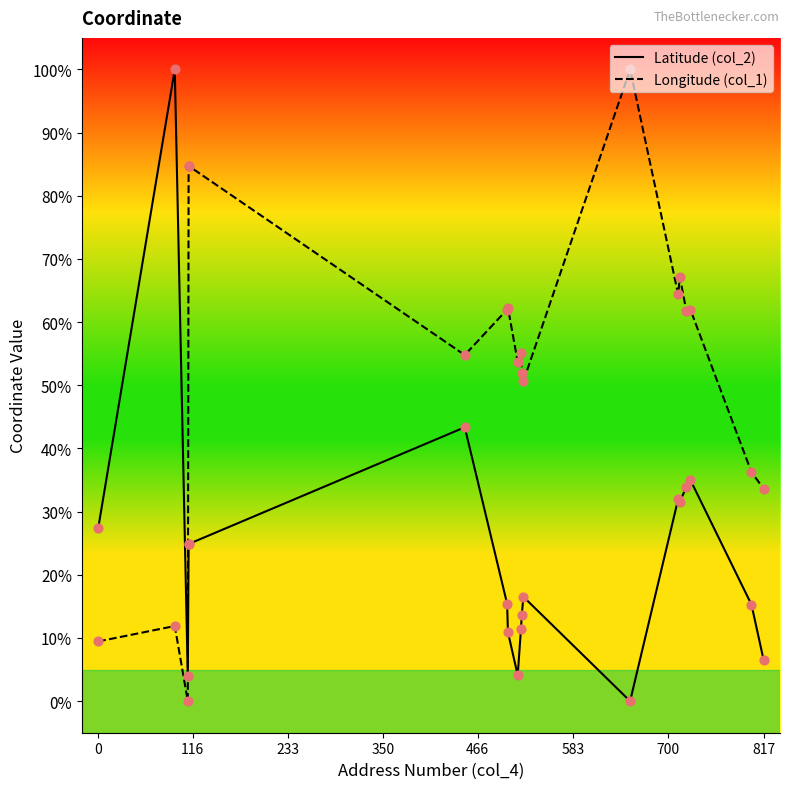

Which series reaches the maximum Y coordinate?

Latitude (col_2)